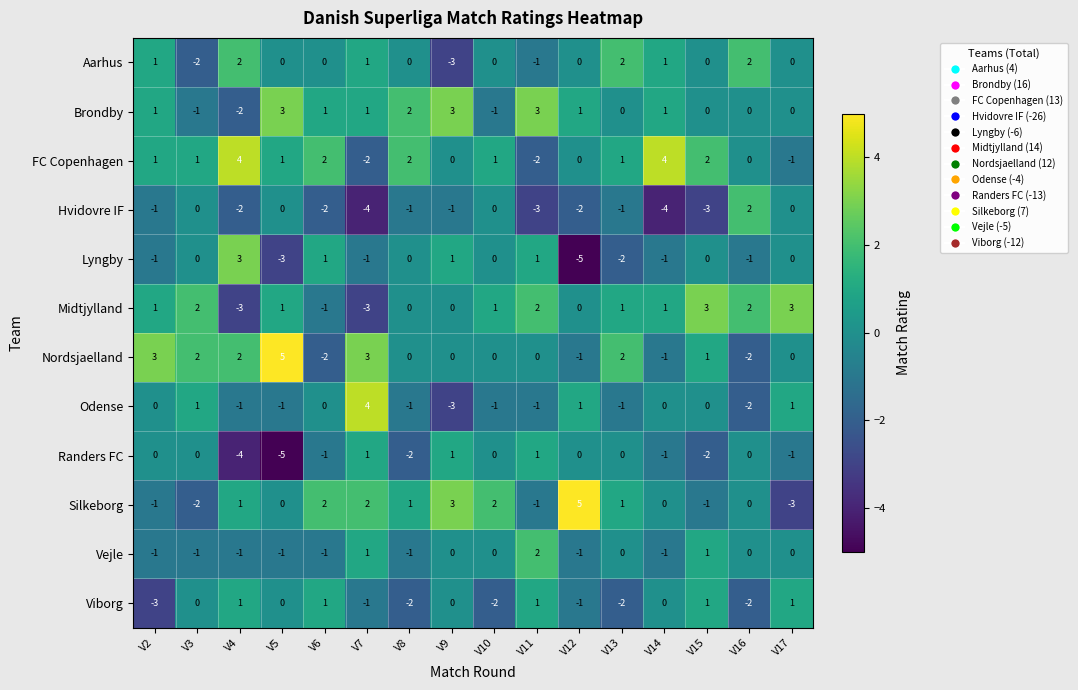

Count the Lyngby values in the range -1 to 1.

12